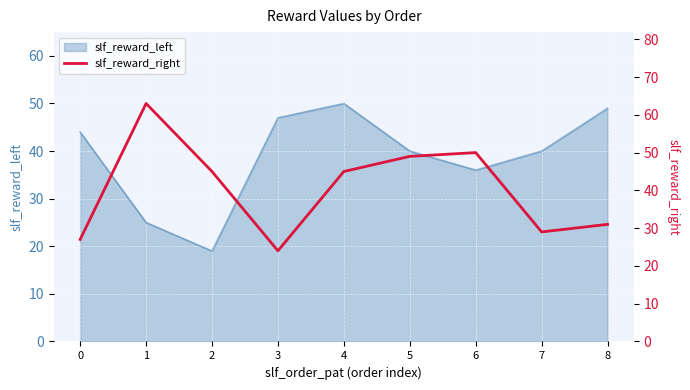

List the labels in order of value, largest first.

1, 6, 5, 2, 4, 8, 7, 0, 3